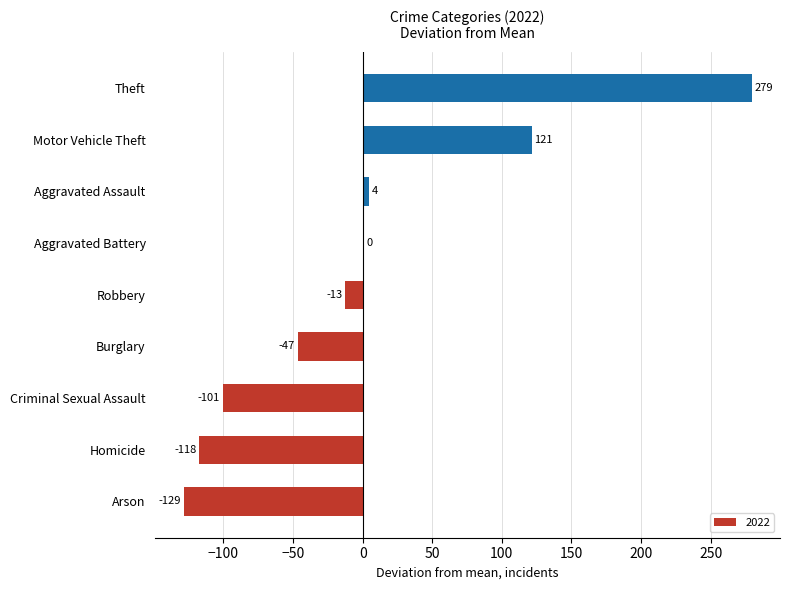

Which has a higher value, Aggravated Assault or Burglary?

Aggravated Assault